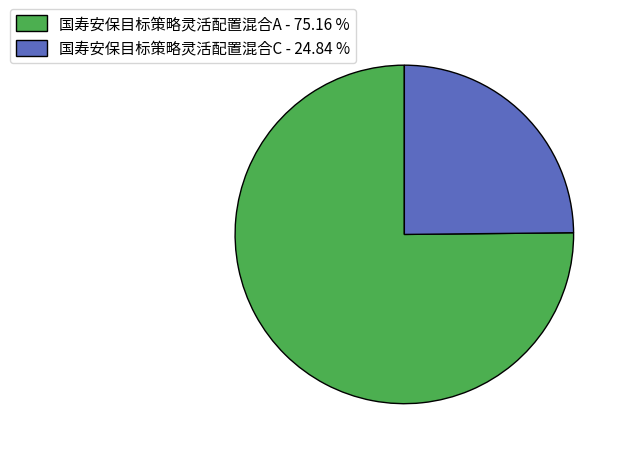

The 国寿安保目标策略灵活配置混合A slice represents 88% of the pie. True or false?

False